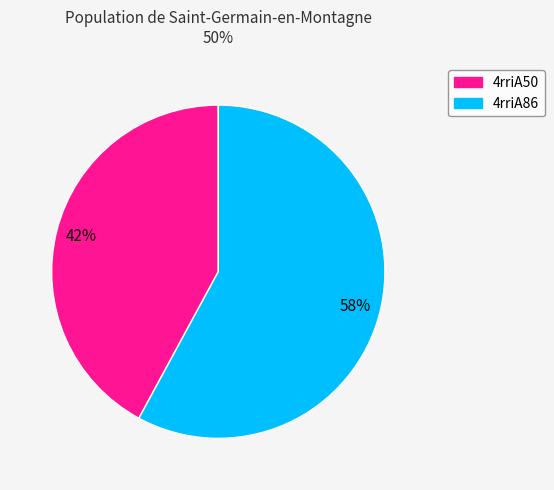

What is the largest slice in the pie chart?

4rriA86